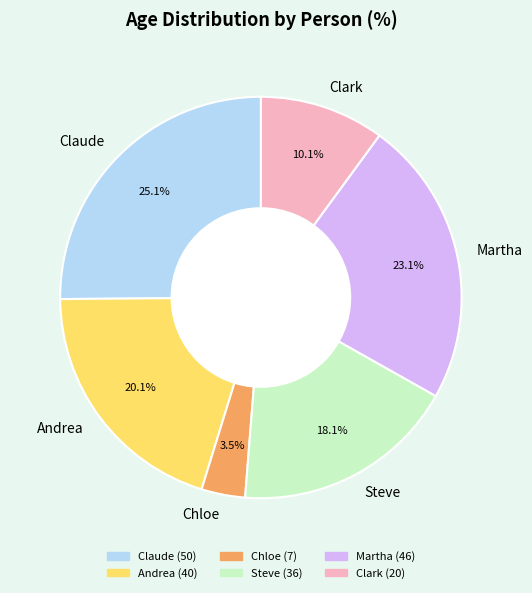

How many segments does this pie chart have?

6